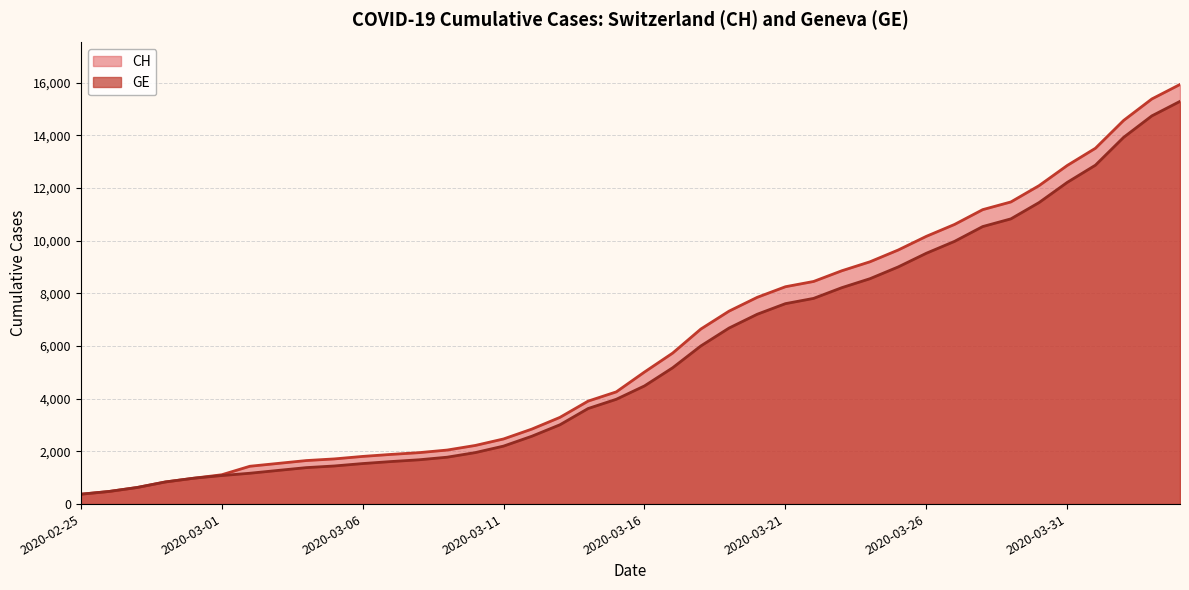

At 2020-03-01, list the series in order from smallest to largest.

GE, CH